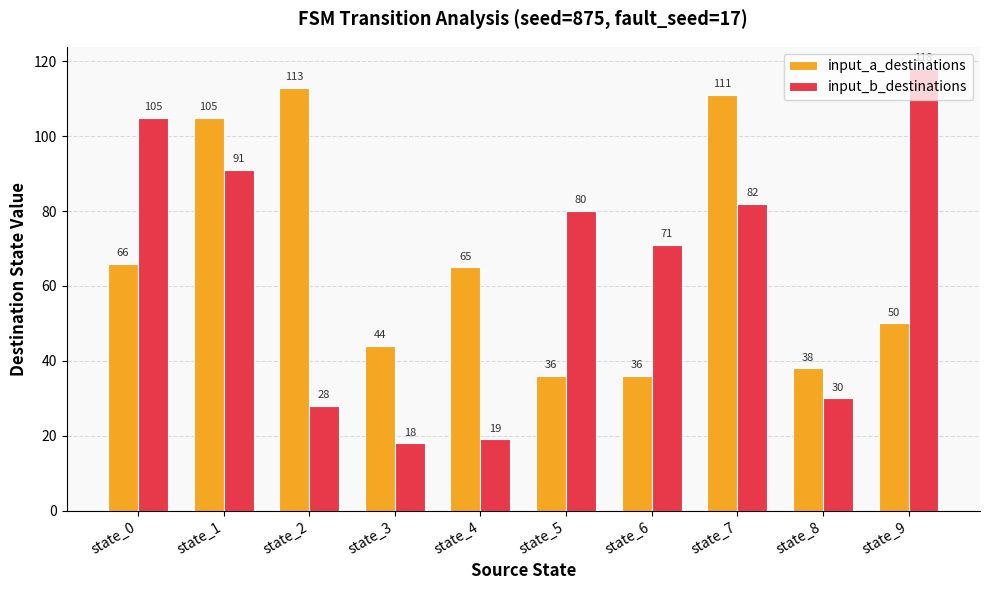

How many series are shown in this chart?

2